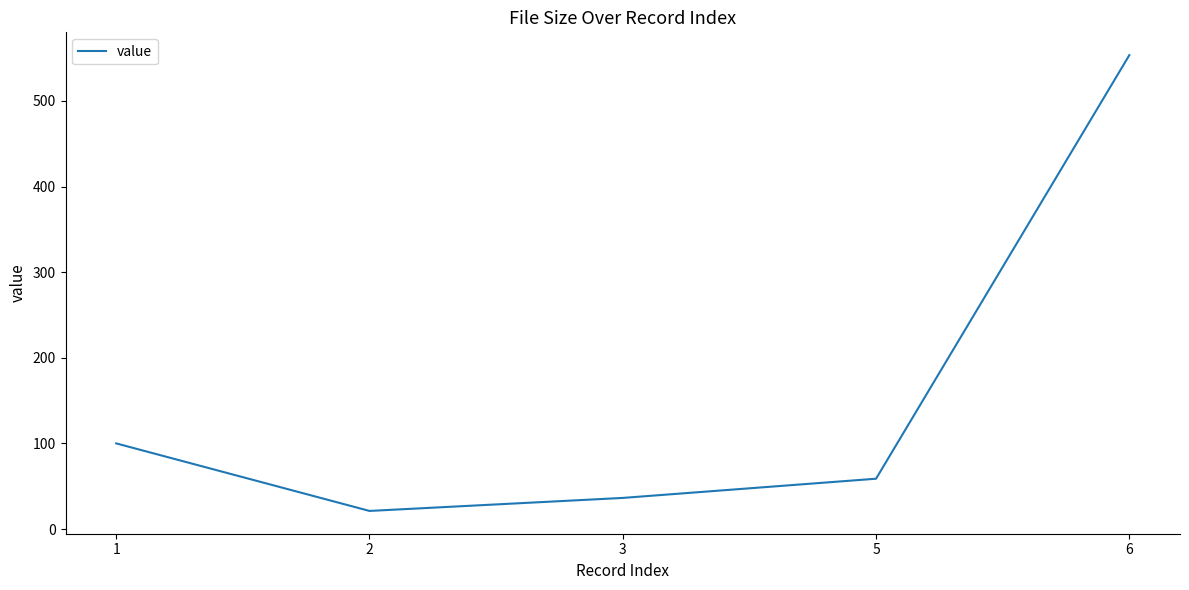

What is the change in value from 2 to 5?

+37.6